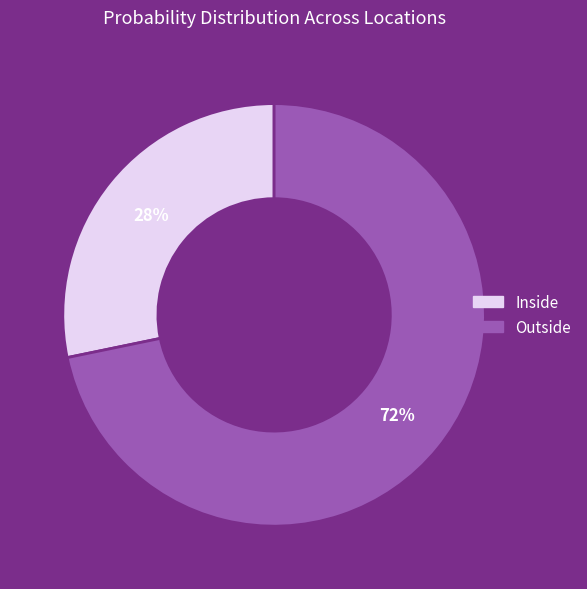

How many segments does this pie chart have?

2